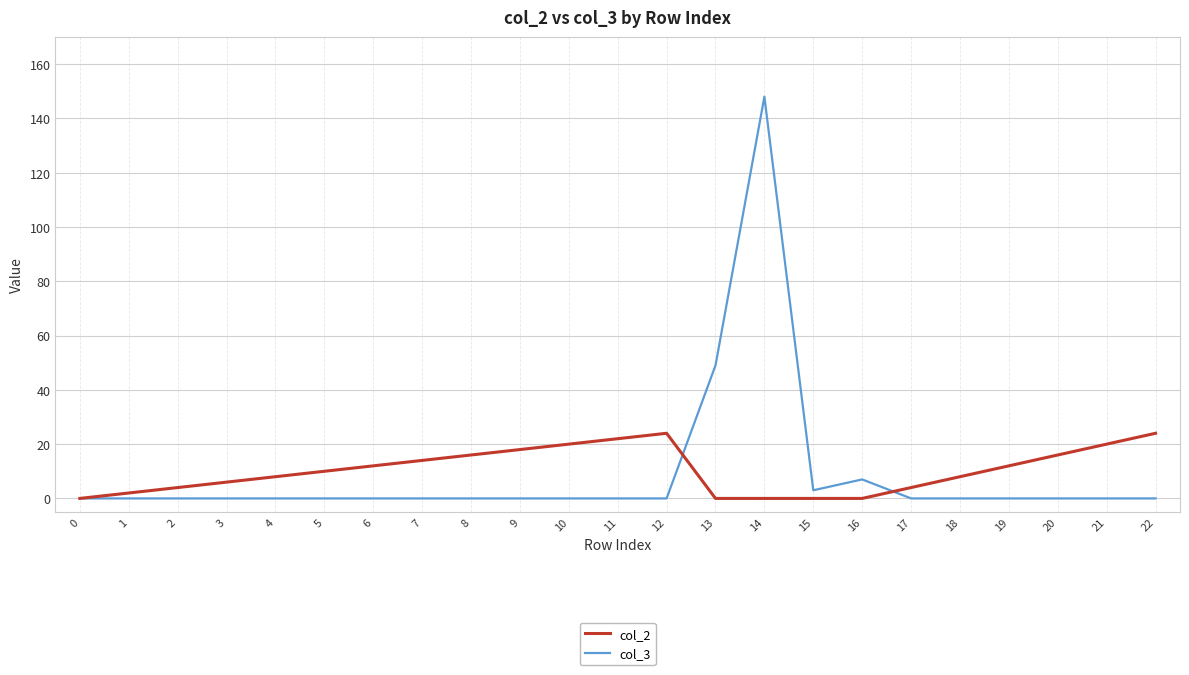

List the series in order of their overall mean, lowest first.

col_3, col_2